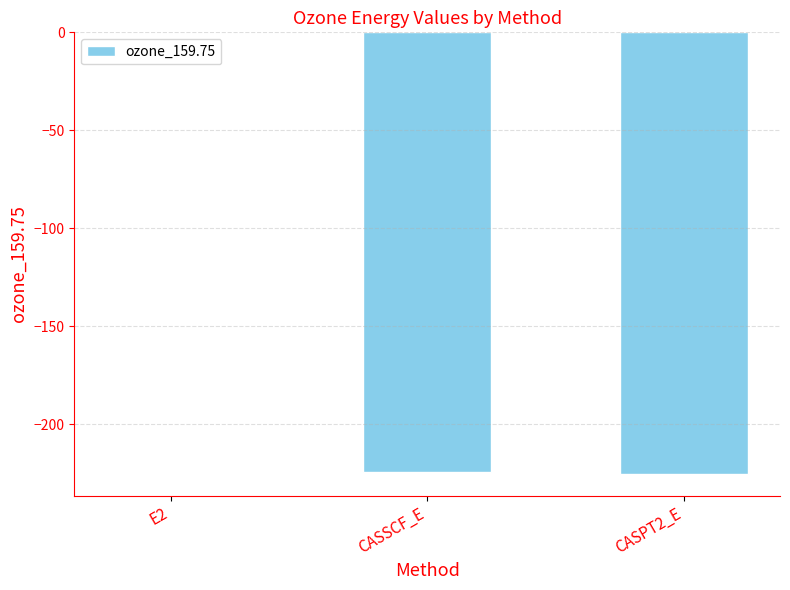

What is the change in value from E2 to CASPT2_E?

-224.5